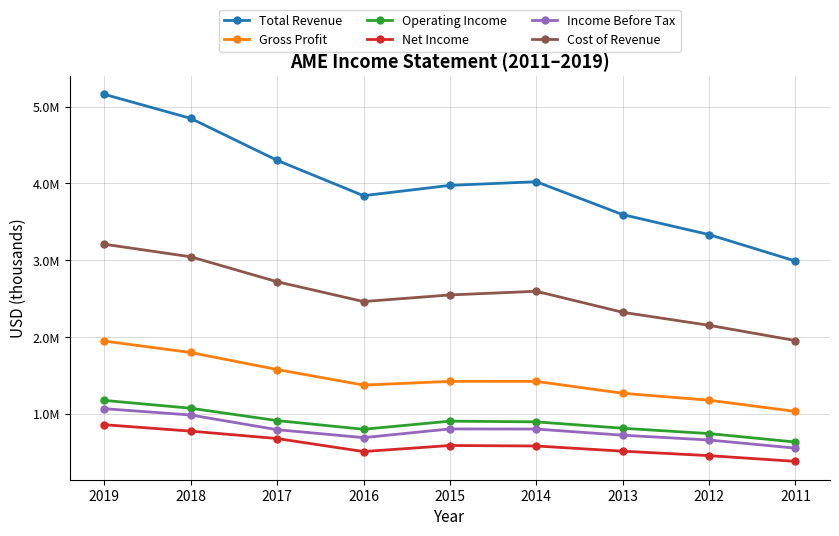

List the series in order of their peak value, highest first.

Total Revenue, Cost of Revenue, Gross Profit, Operating Income, Income Before Tax, Net Income